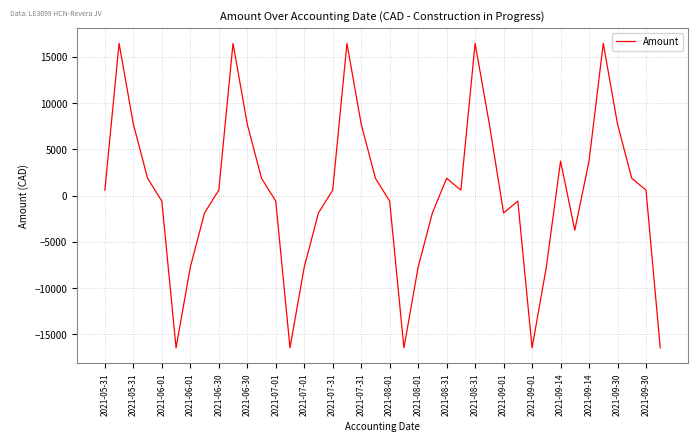

What is the difference between the maximum and minimum values?

32930.4